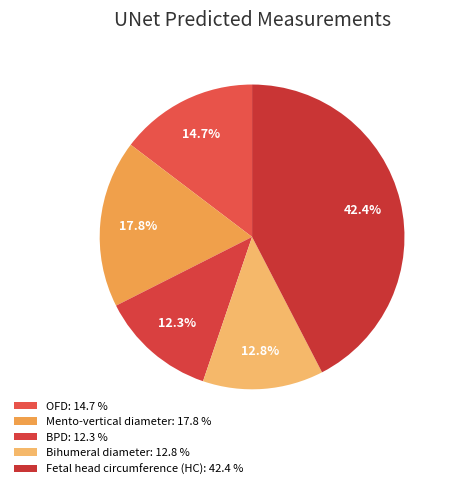

Between Mento-vertical diameter and Bihumeral diameter, which is larger?

Mento-vertical diameter